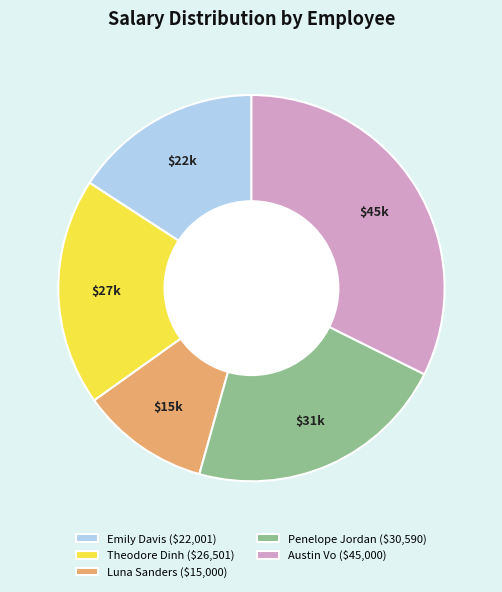

The Theodore Dinh ($26,501) slice represents 5% of the pie. True or false?

False